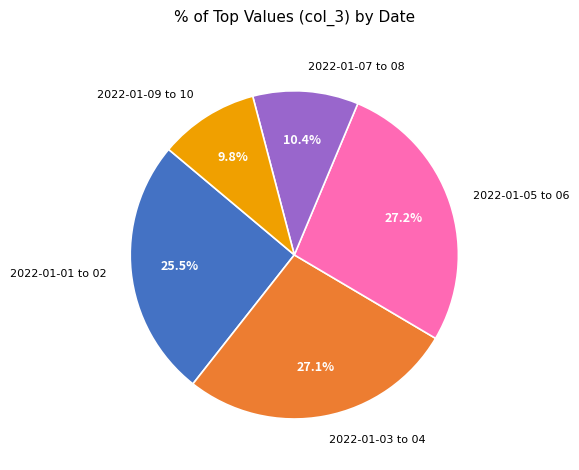

How much of the chart is everything except 2022-01-09 to 10?

90.2%